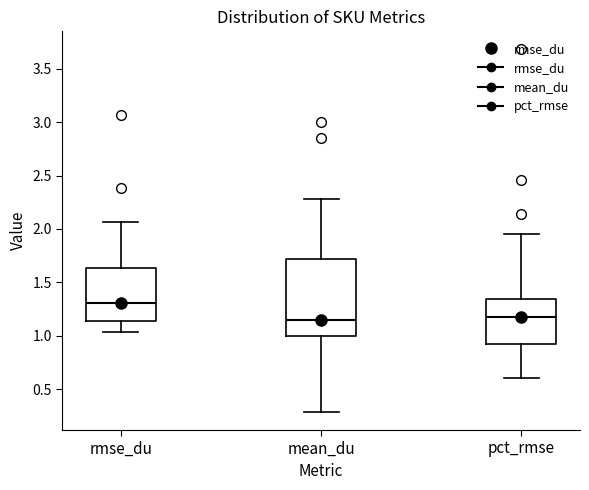

Reading left to right, transcribe this box plot: for each box, give where its median line is, the range the box spans, and where its two whiskers end, as read against the y-axis. The values are not printed on the chart, so give them approximately, as read against the axis.

rmse_du: median 1.30, box 1.15 to 1.65, whiskers 1.05 to 2.05
mean_du: median 1.15, box 1.00 to 1.70, whiskers 0.30 to 2.30
pct_rmse: median 1.15, box 0.90 to 1.35, whiskers 0.60 to 1.95